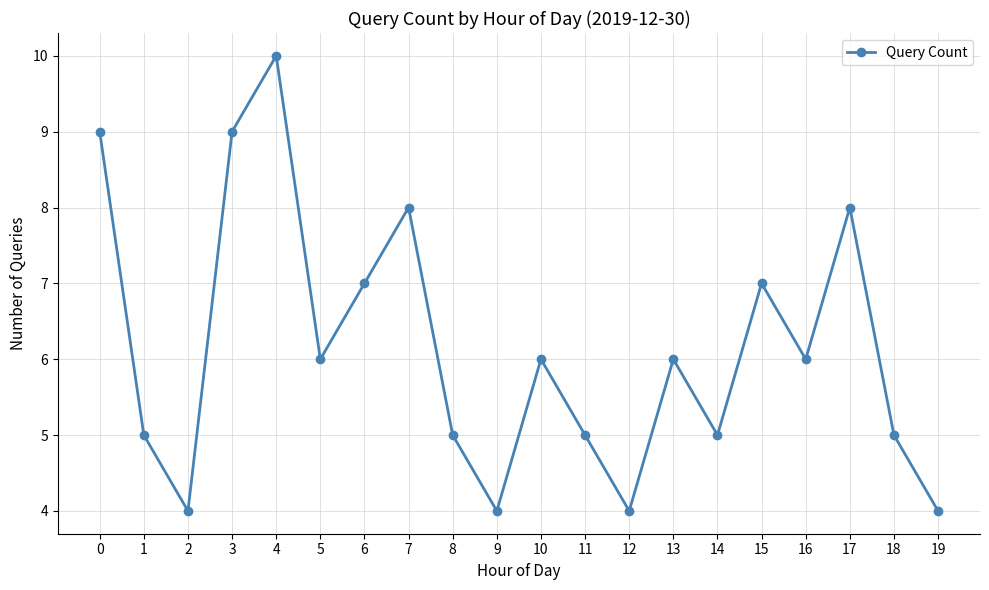

What is the maximum value shown in the chart?

10